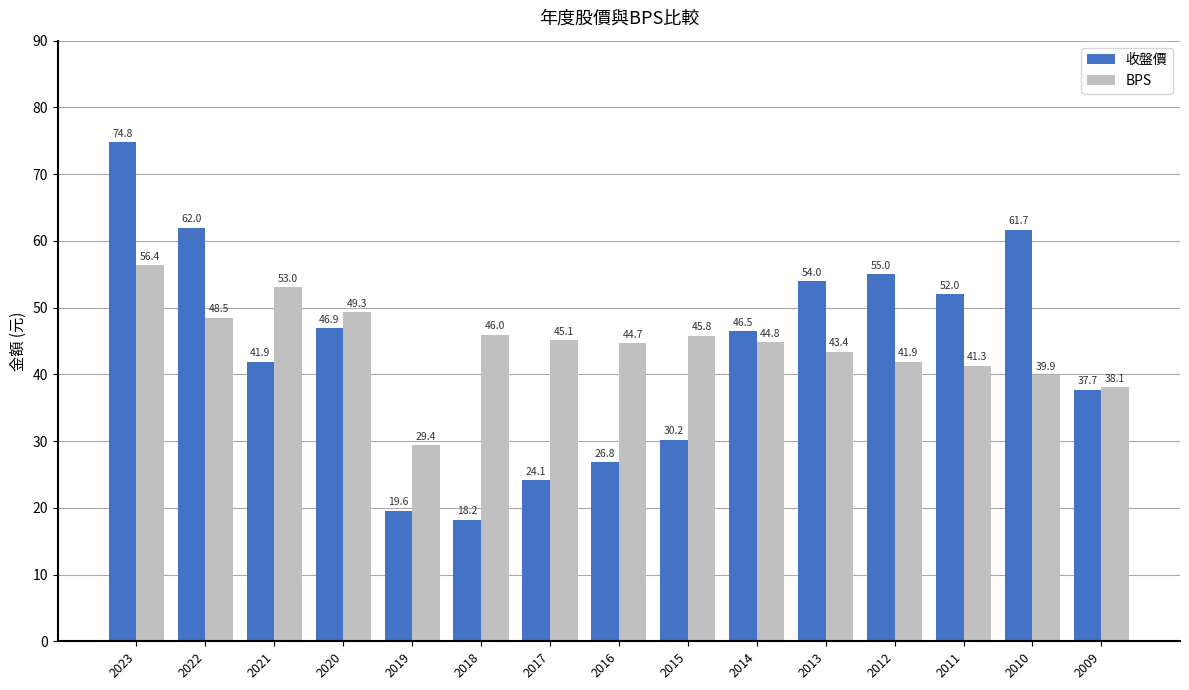

Is the value of BPS at 2012 greater than the value of 收盤價 at 2017?

Yes